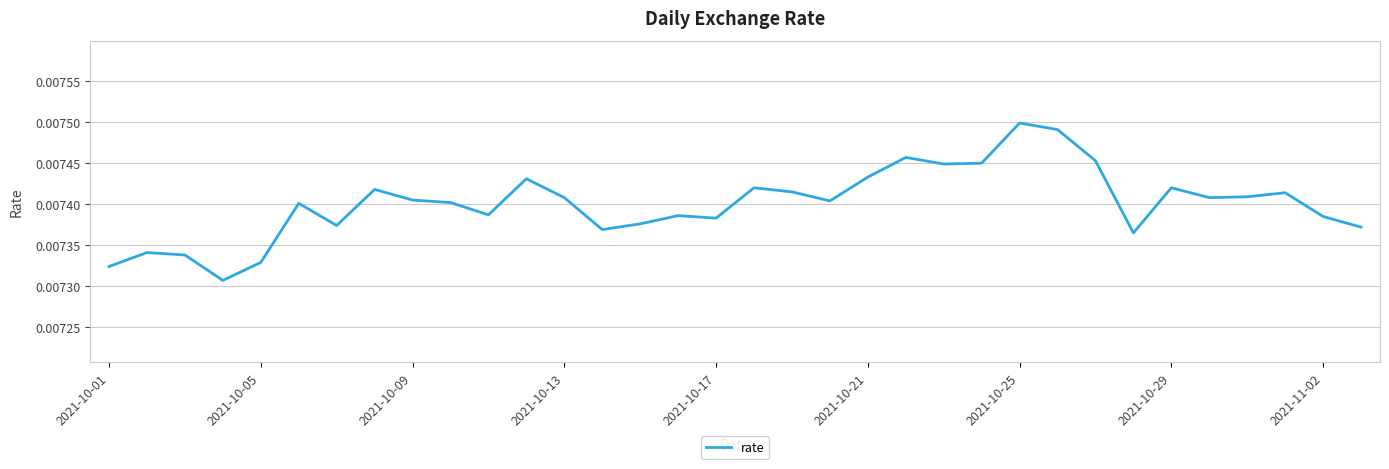

Which label corresponds to the largest value in the chart?

2021-10-25